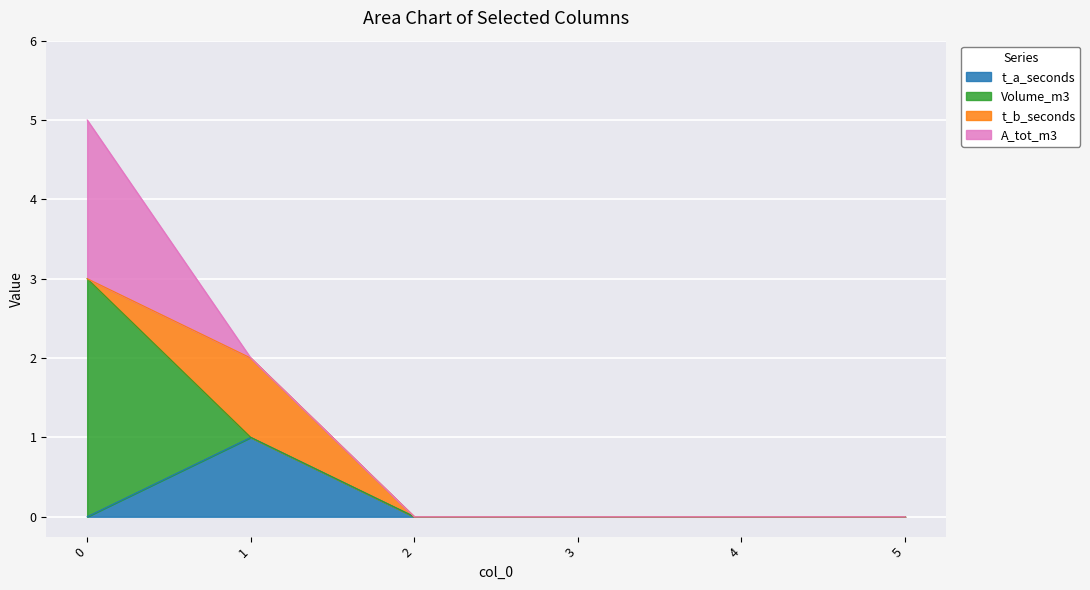

The value of A_tot_m3 at 3 is 0. True or false?

True